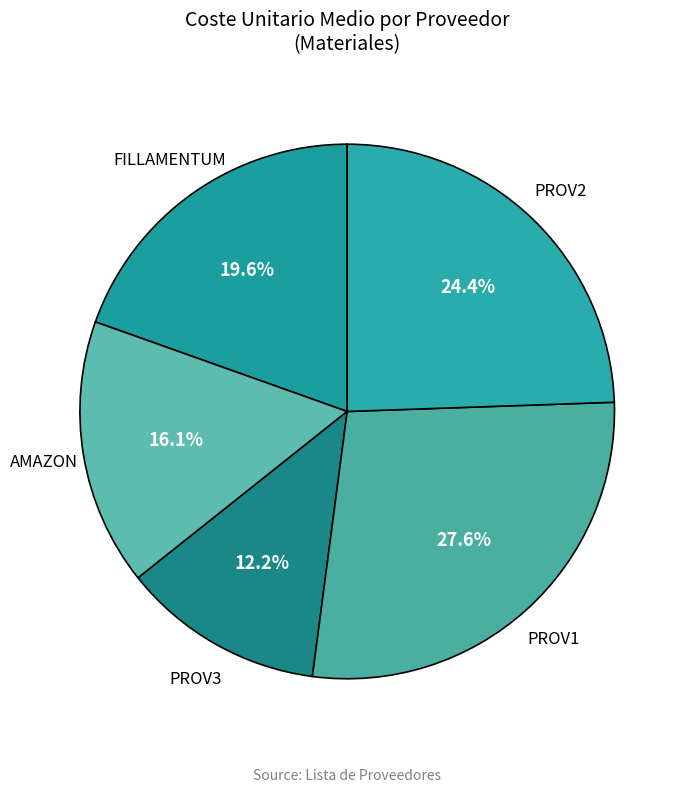

The AMAZON slice represents 3% of the pie. True or false?

False